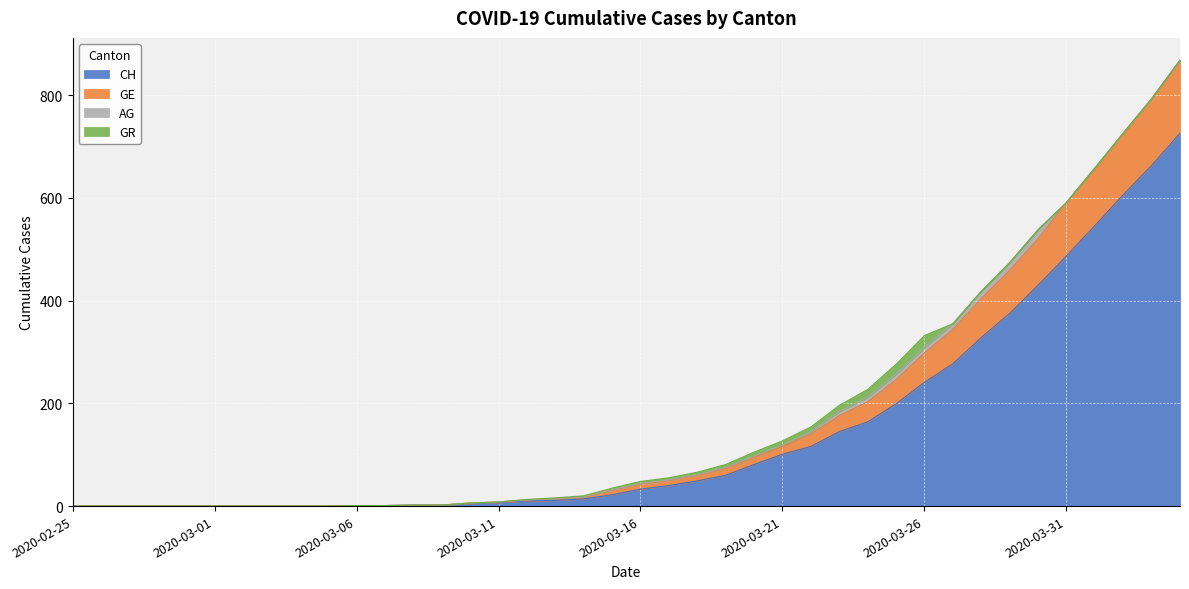

True or false: CH has a value of 241 at 2020-03-26.

True